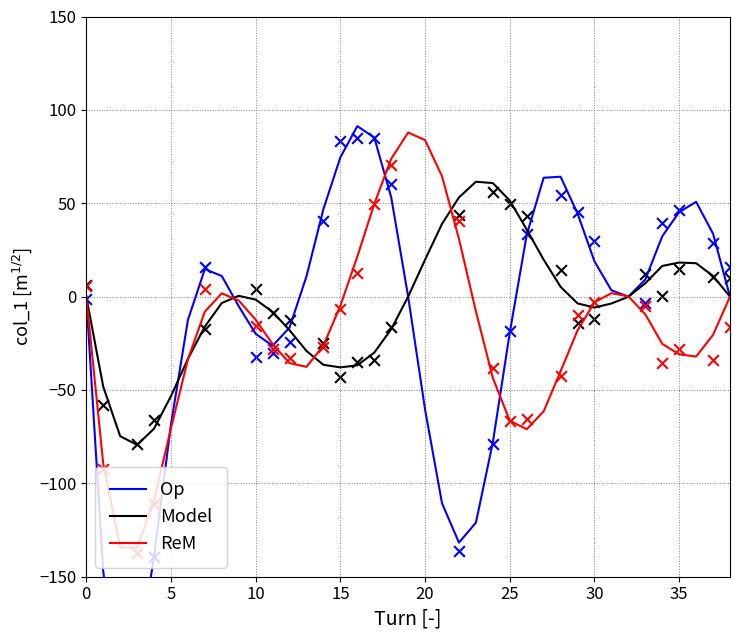

At how many categories does at least one series exceed -88?

39